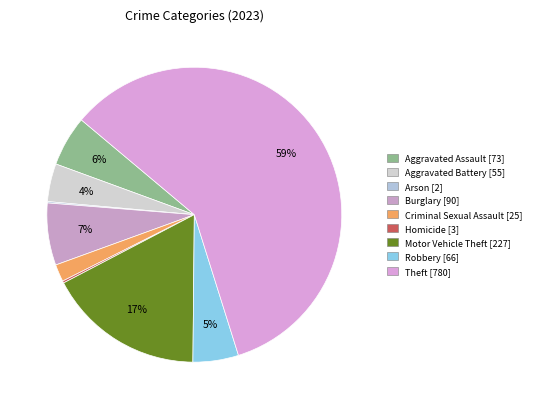

The Aggravated Assault slice represents 6% of the pie. True or false?

True